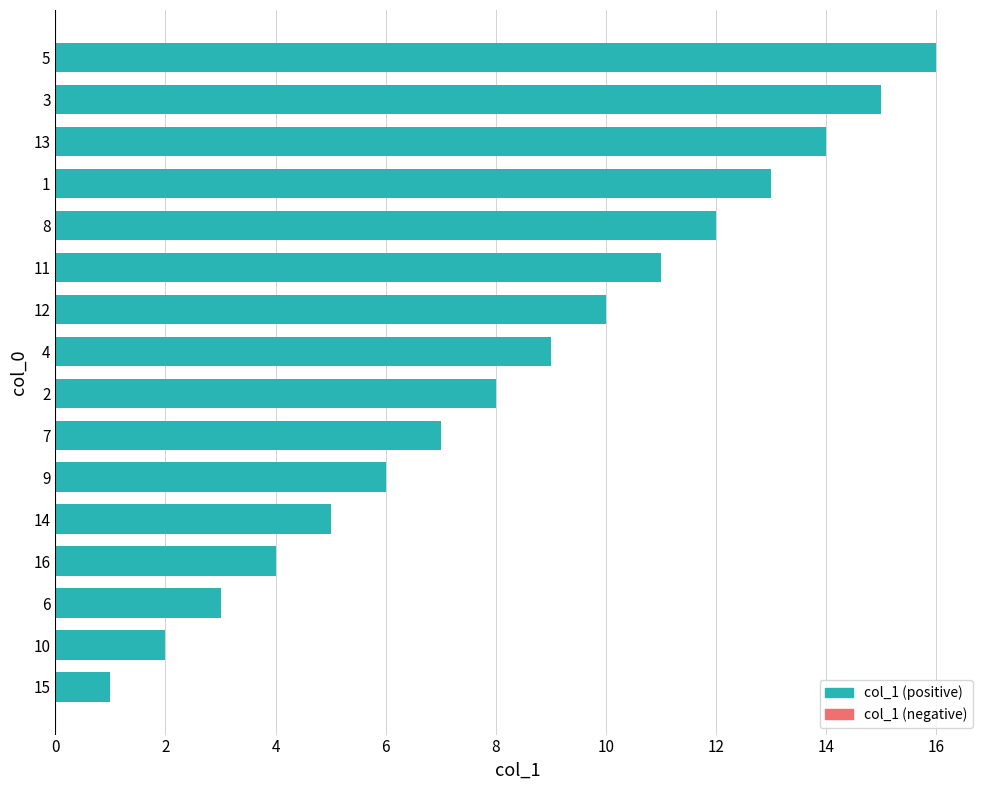

True or false: the data shows 2 at 10.

True